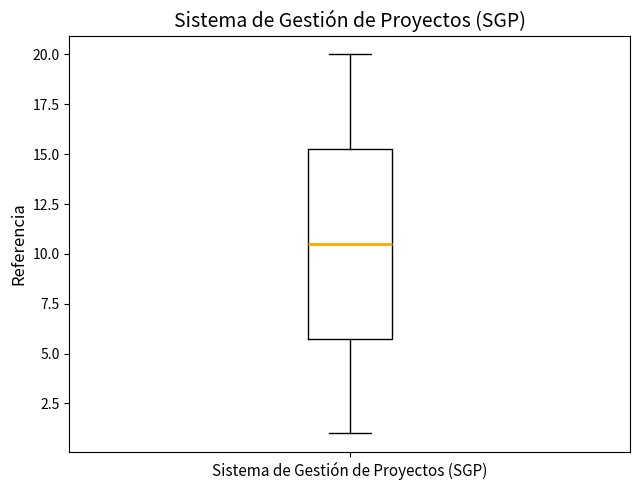

Where does the lower whisker of the box for Sistema de Gestión de Proyectos (SGP) end on the y-axis? The values are not printed on the chart, so give them approximately, as read against the axis.

1.0